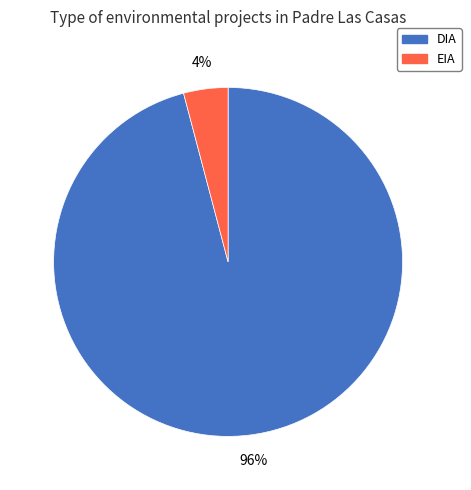

Rank the categories by value from lowest to highest.

EIA, DIA